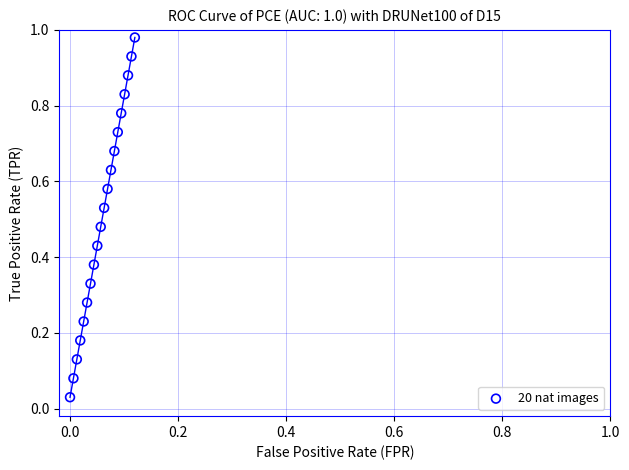

How many data points are displayed?

20